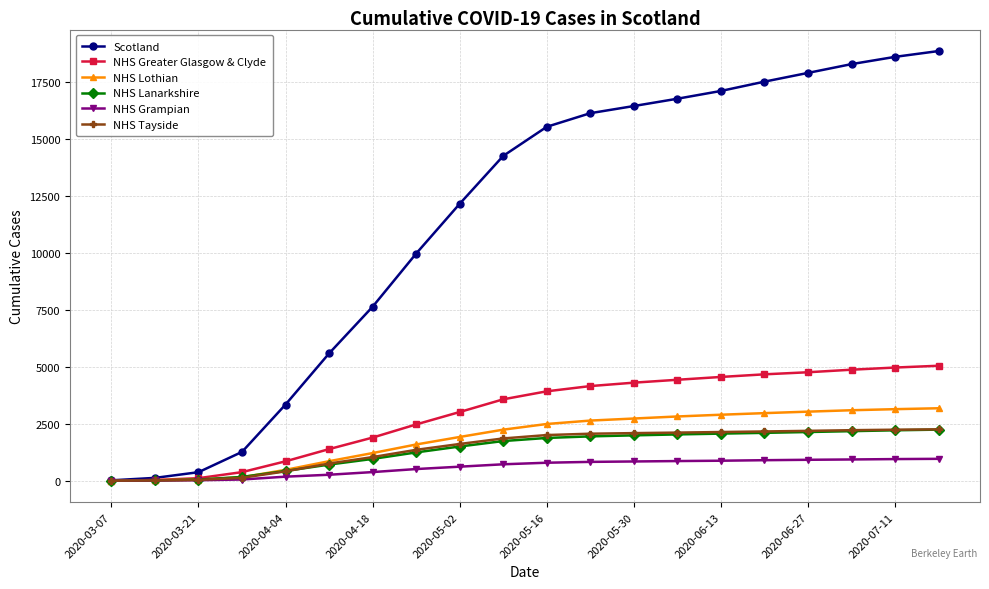

How many lines are shown in the chart?

6